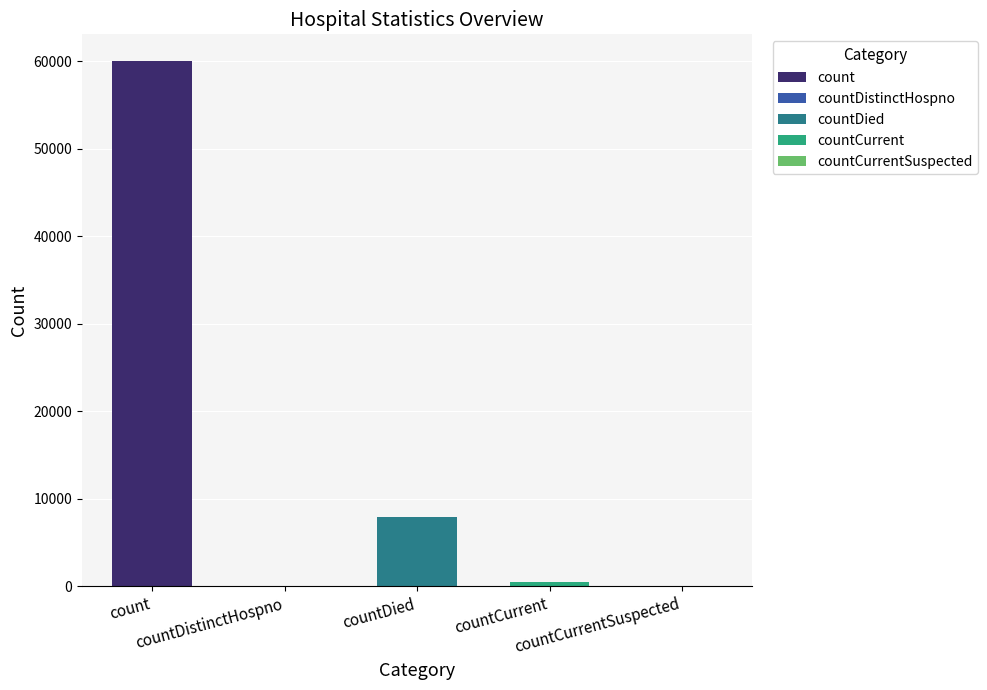

What is the greatest value displayed?

60072